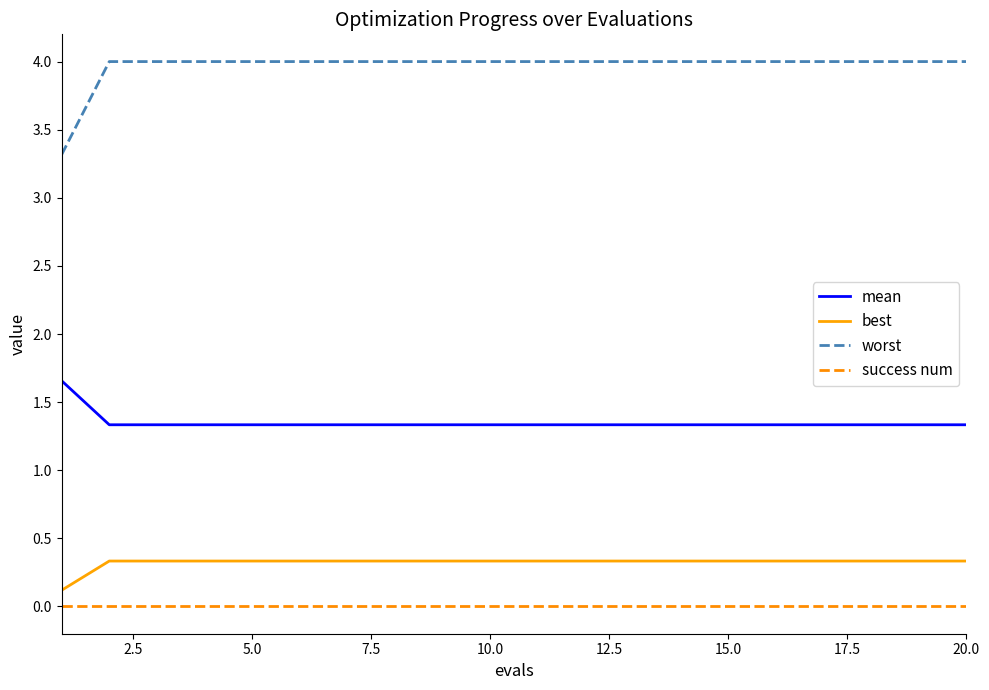

Which series has the largest range (max minus min)?

worst